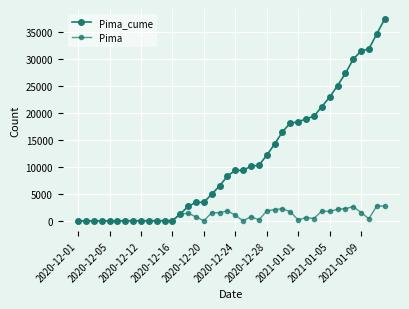

Is this an area chart (filled region under the line)?

No